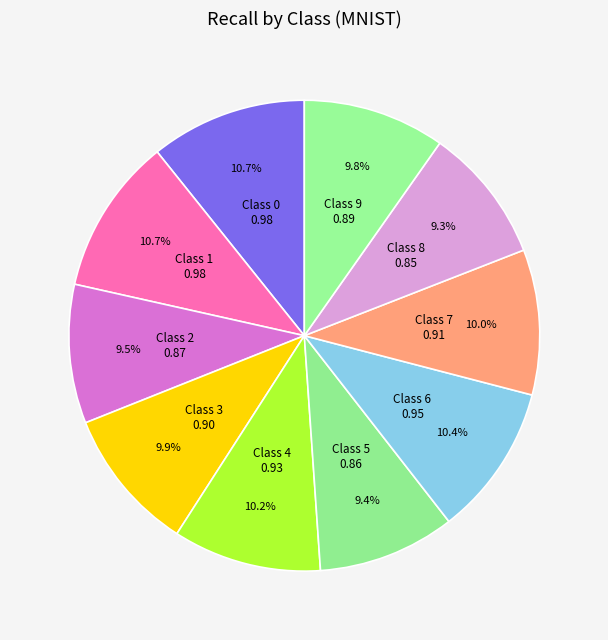

Which has a higher value, Class 8 or Class 1?

Class 1